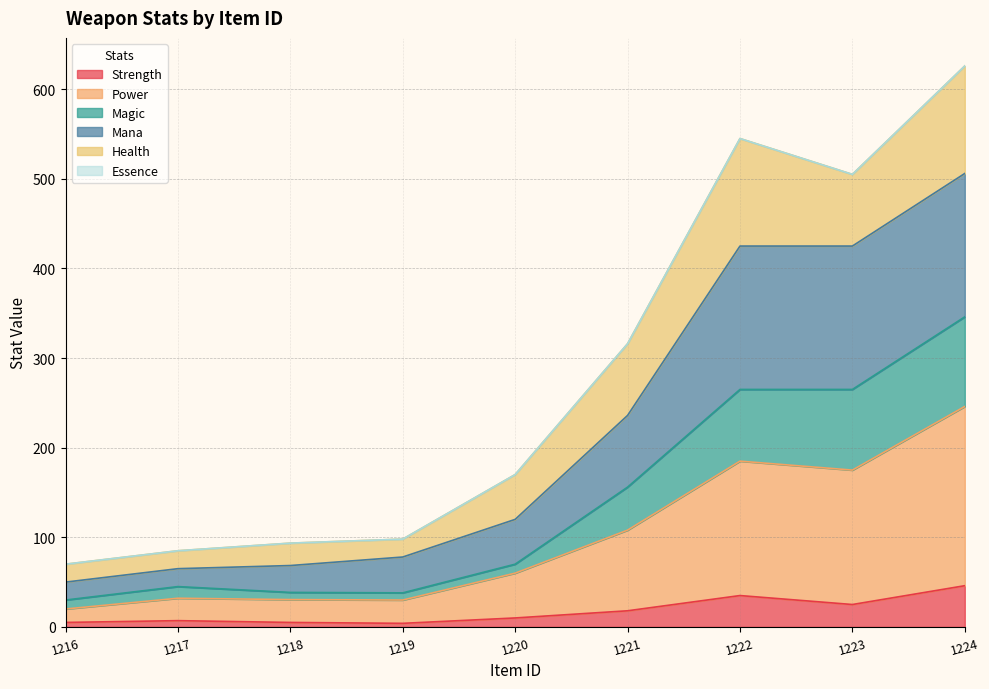

At which category is the sum across all series the highest?

1224